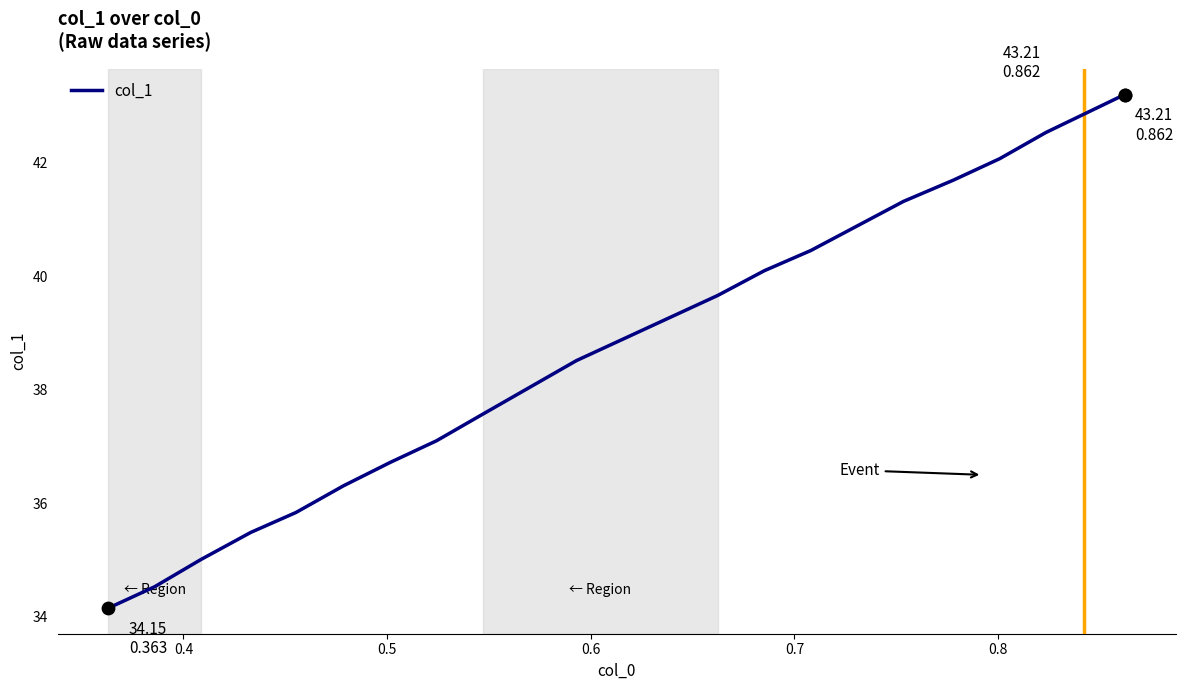

What is the minimum value shown in the chart?

34.2